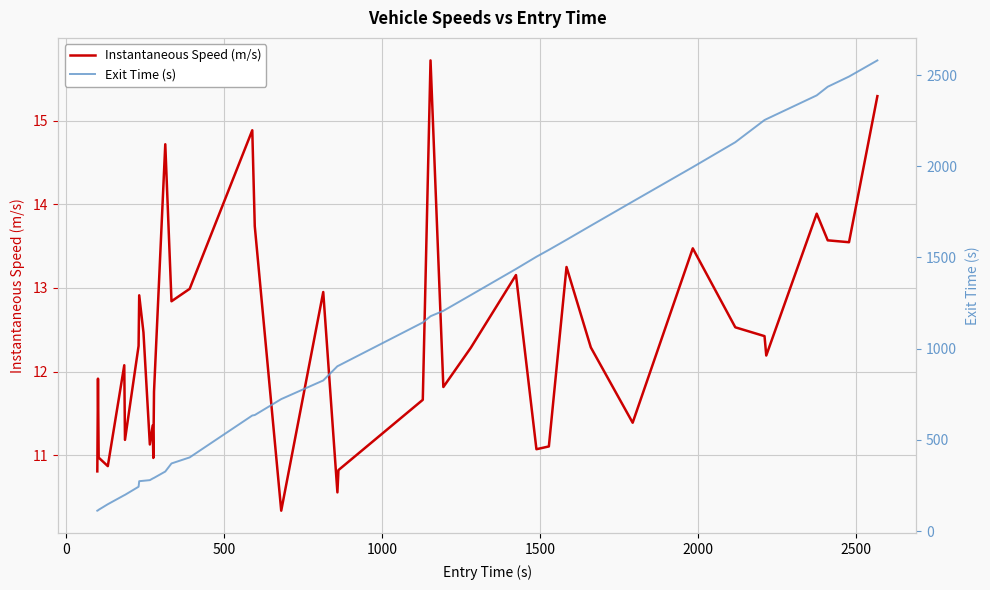

What is the lowest value of the Instantaneous Speed (m/s) series?

10.3